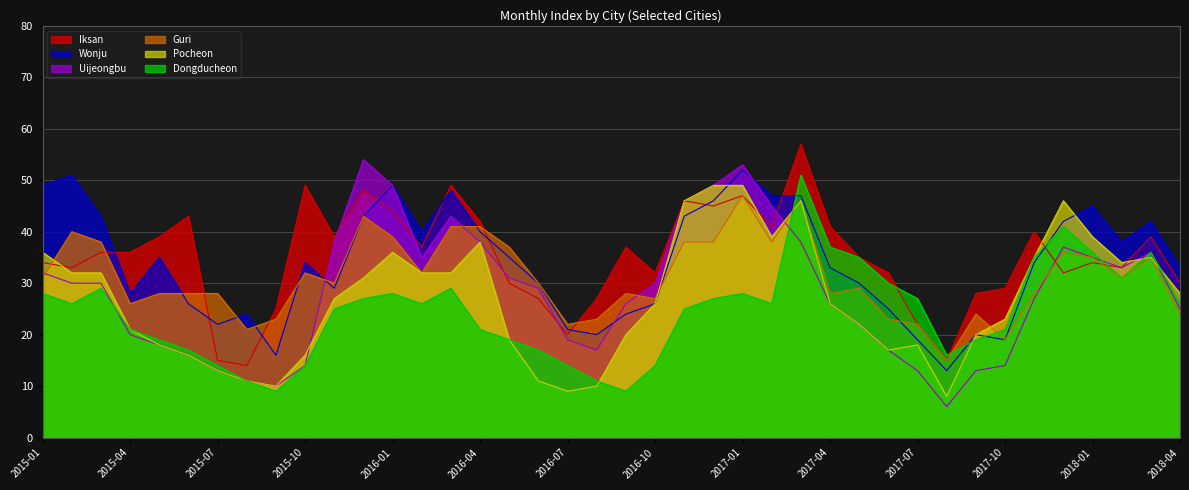

Which series has the largest range (max minus min)?

Uijeongbu